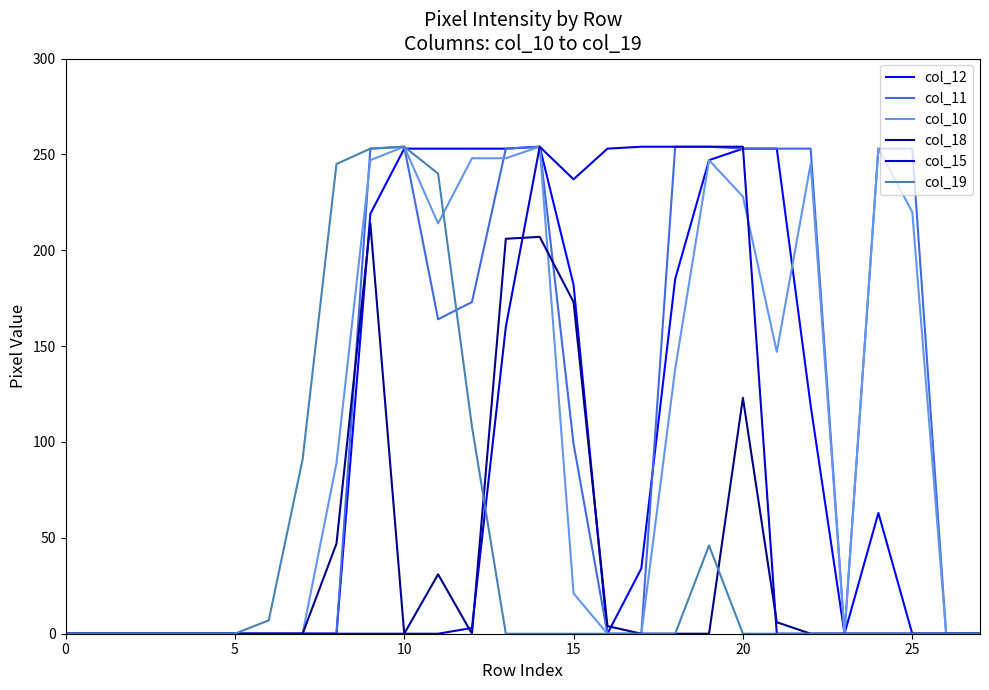

What are all the series names shown in the legend?

col_12, col_11, col_10, col_18, col_15, col_19